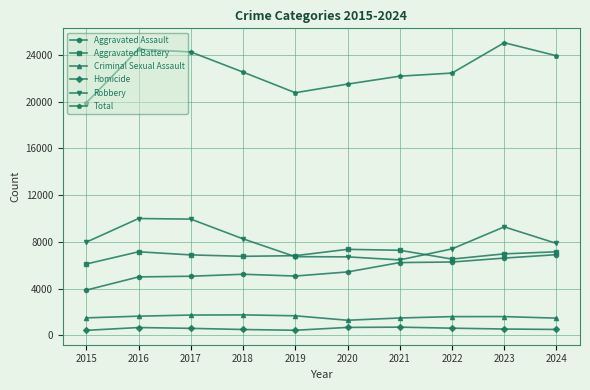

What is the value of the Criminal Sexual Assault point at the 6th from the left?

1299